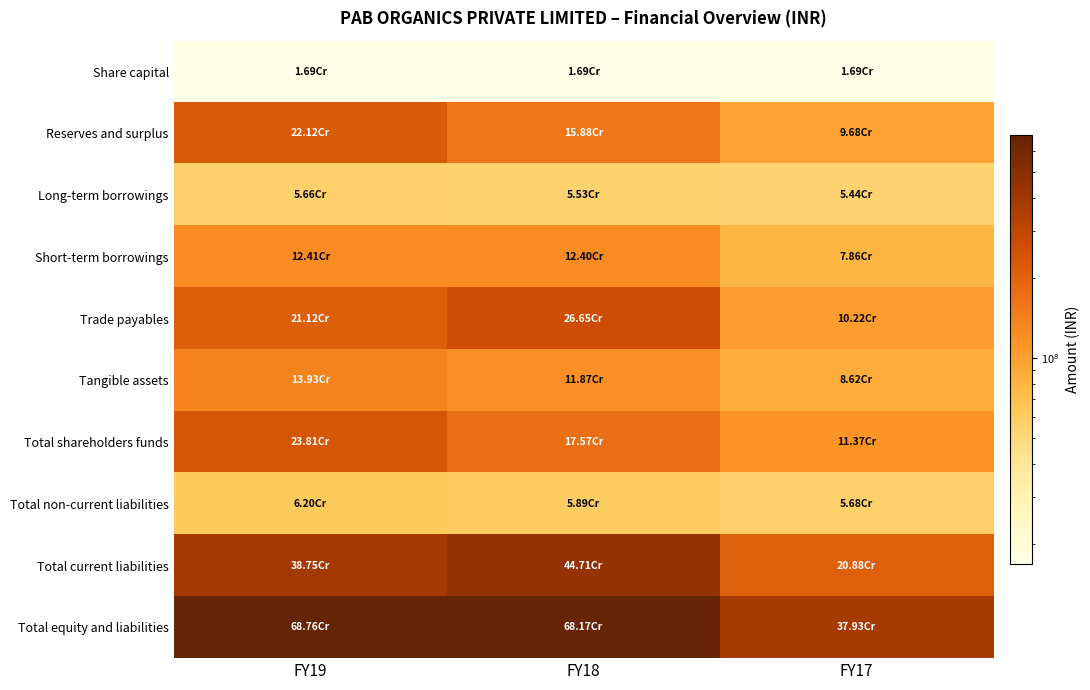

At FY17, list the series in order from smallest to largest.

Share capital, Long-term borrowings, Total non-current liabilities, Short-term borrowings, Tangible assets, Reserves and surplus, Trade payables, Total shareholders funds, Total current liabilities, Total equity and liabilities